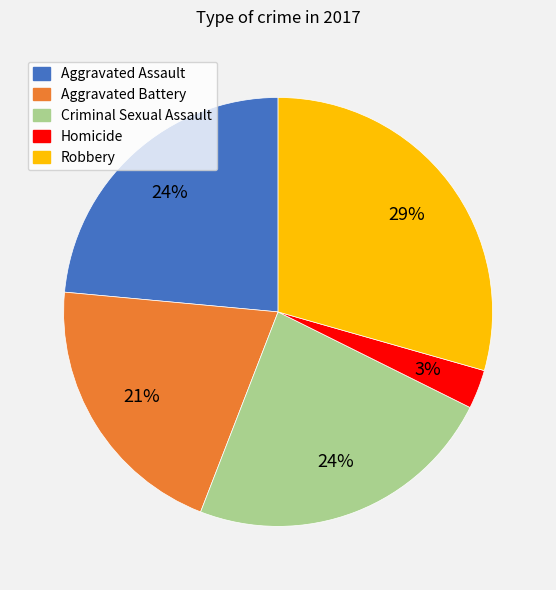

Count the number of slices in the pie.

5